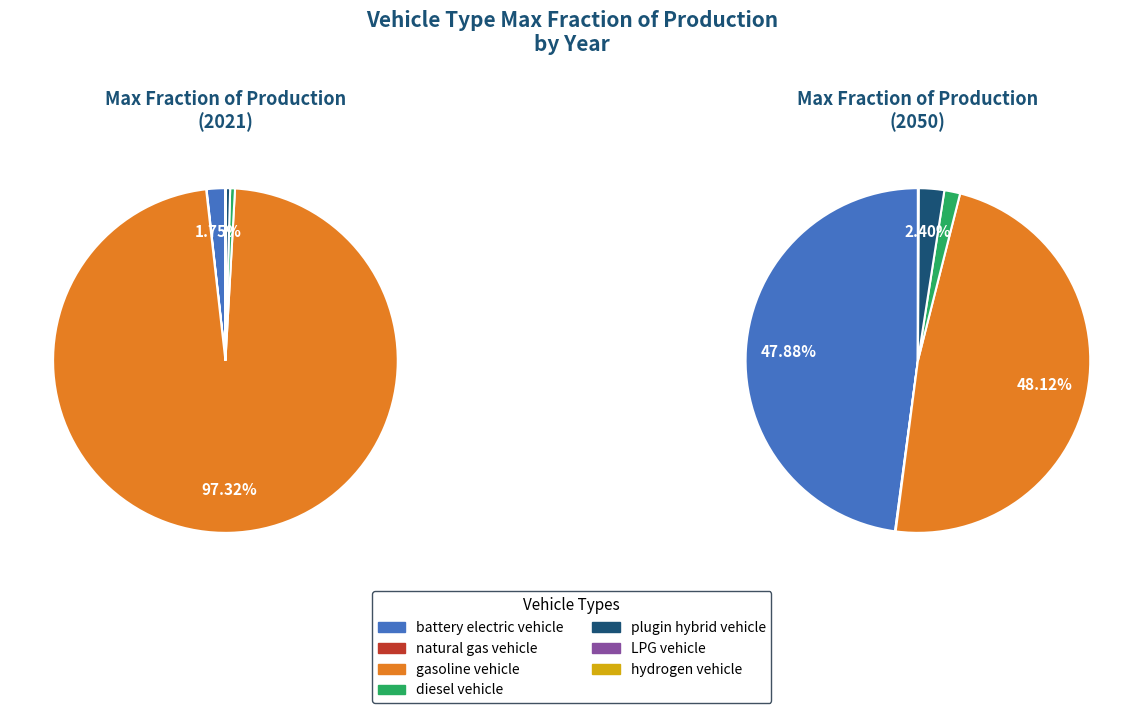

True or false: 6 accounts for 1% of the total.

False